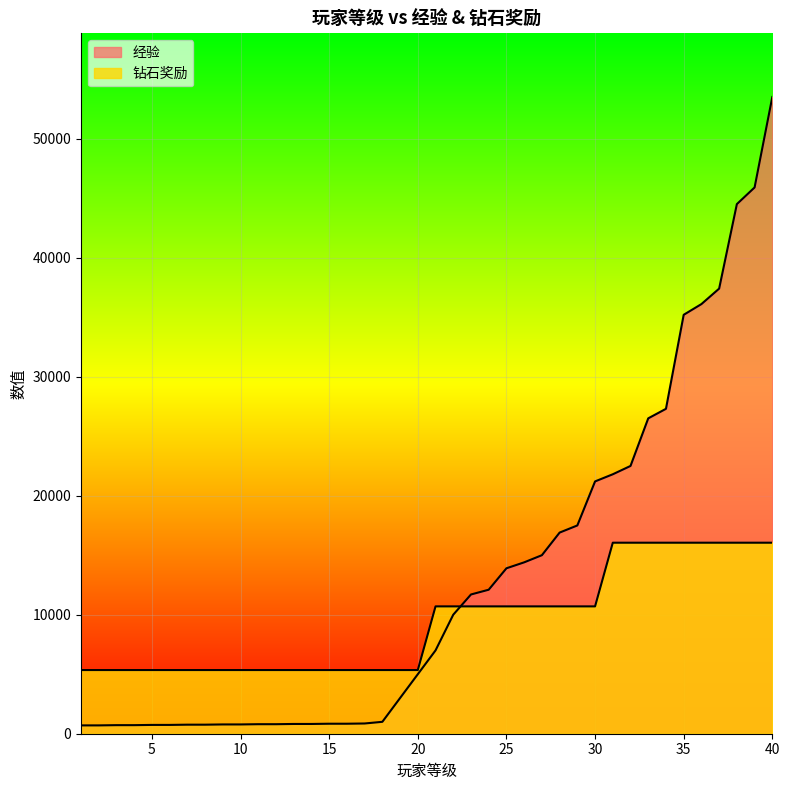

After their last crossing, which series has the higher values: 经验 or 钻石奖励?

经验